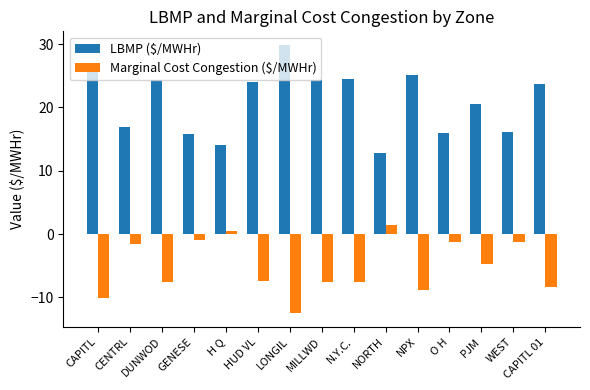

What is the label of the 11th bar from the left?

NPX